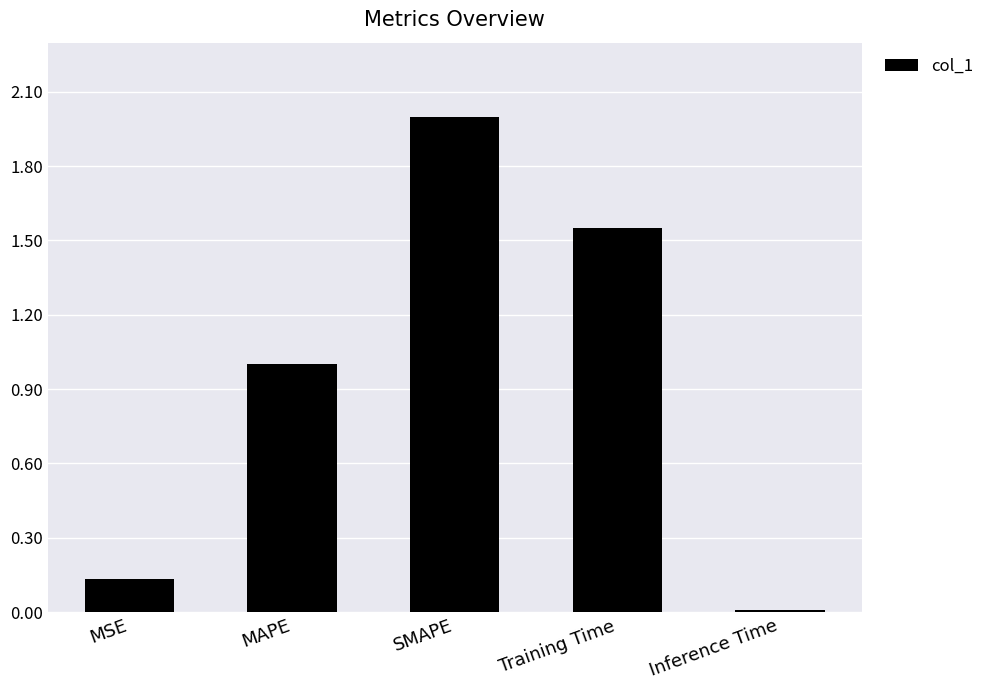

Between Training Time and MAPE, which is larger?

Training Time